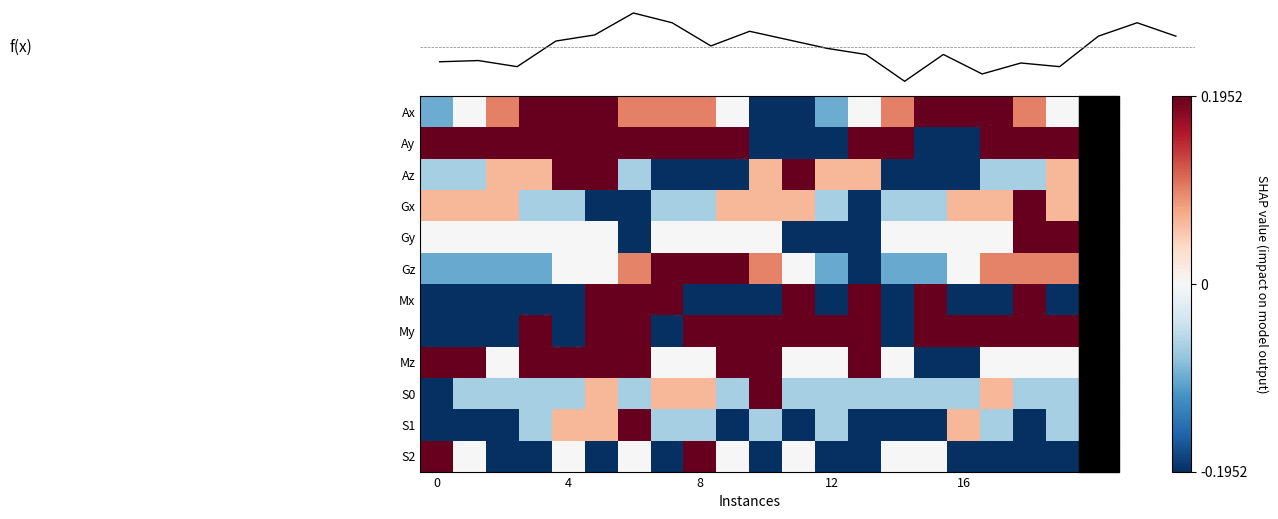

How many values in the Gx series are below 0?

10